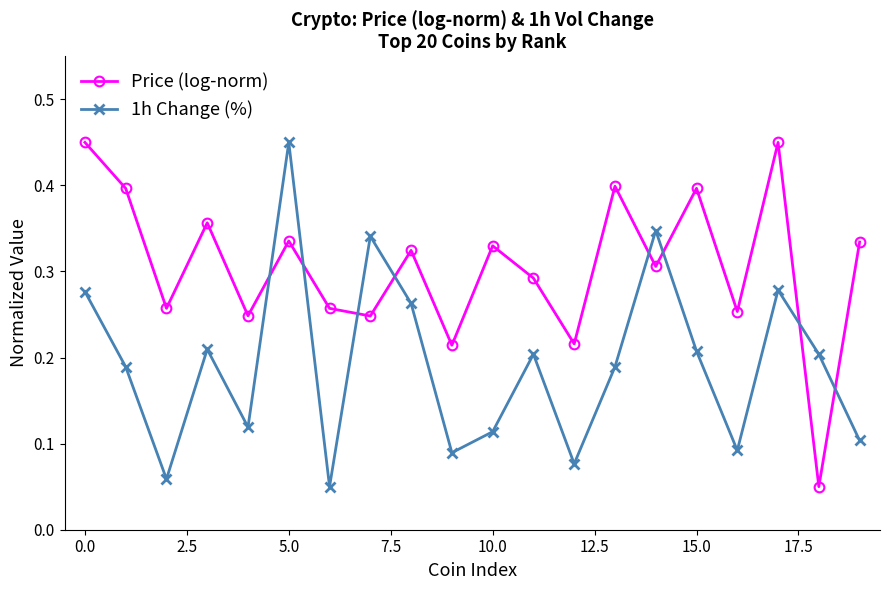

Rank the series by their average value, from highest to lowest.

Price (log-norm), 1h Change (%)